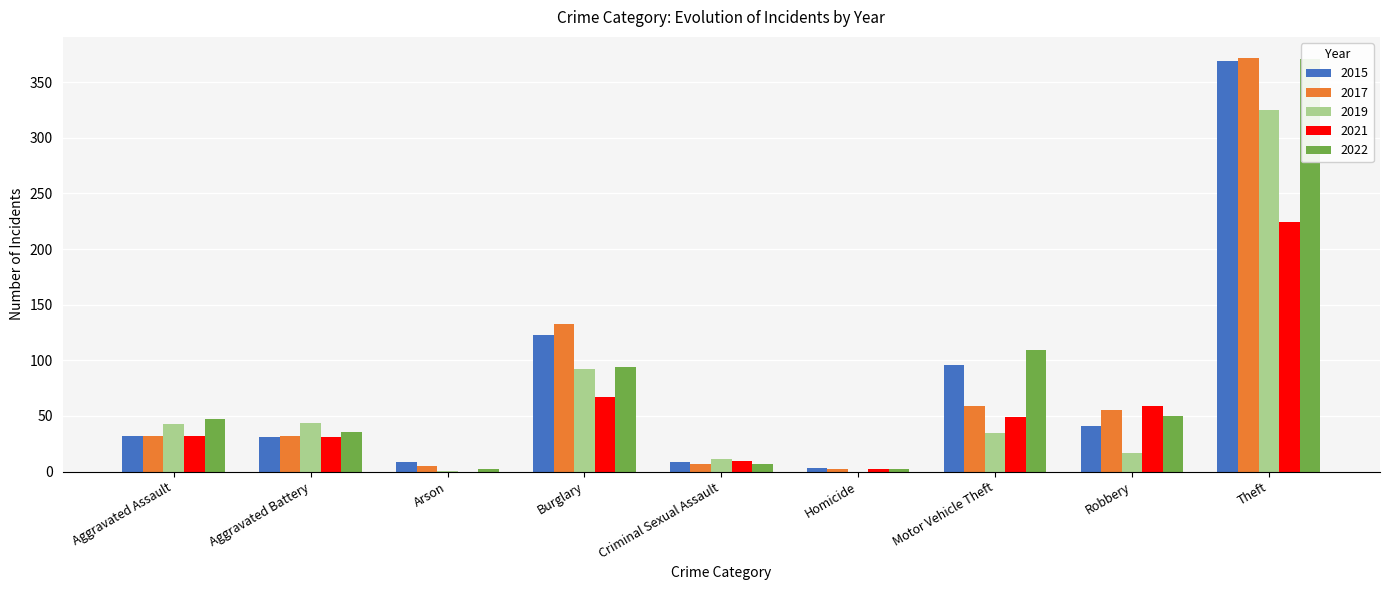

At how many categories does at least one series exceed 32?

6